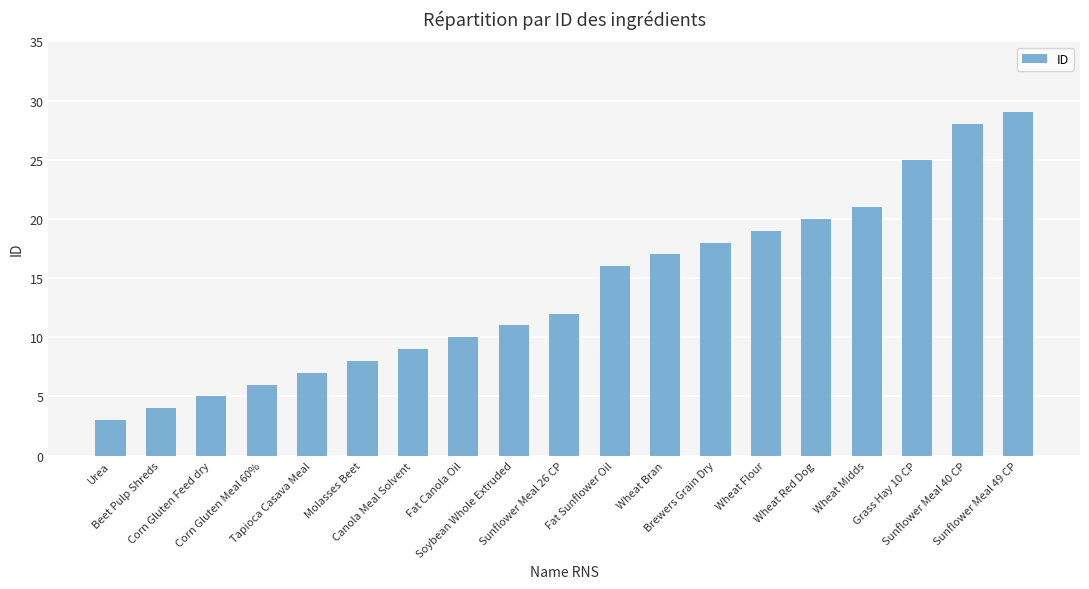

How many series are shown in this chart?

1